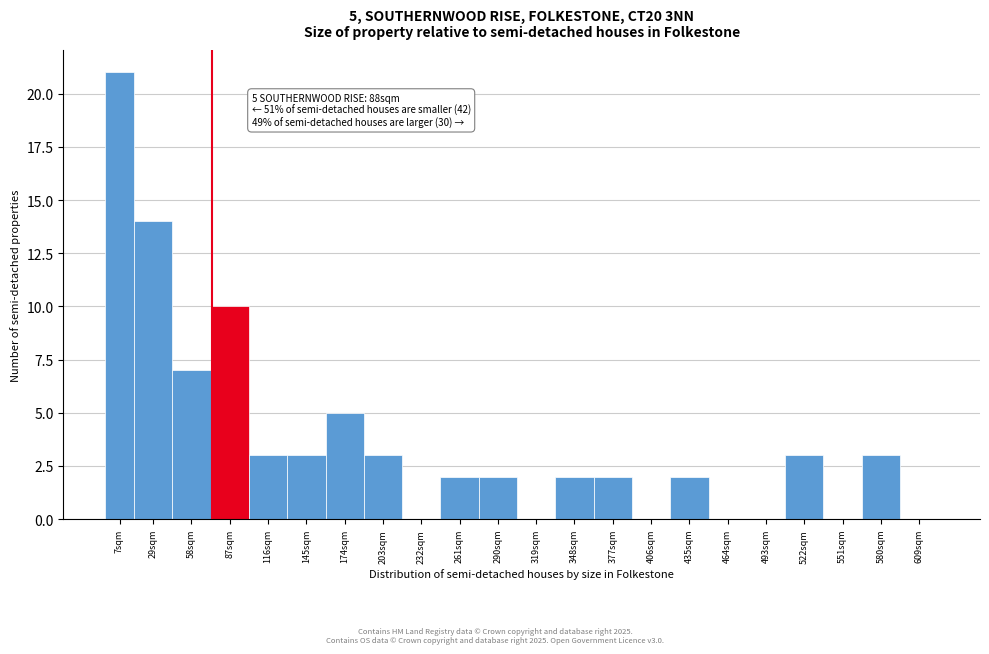

Reading left to right, extract all data points from this chart.

7sqm=21	29sqm=14	58sqm=7	87sqm=10	116sqm=3	145sqm=3	174sqm=5	203sqm=3	232sqm=0	261sqm=2	290sqm=2	319sqm=0	348sqm=2	377sqm=2	406sqm=0	435sqm=2	464sqm=0	493sqm=0	522sqm=3	551sqm=0	580sqm=3	609sqm=0